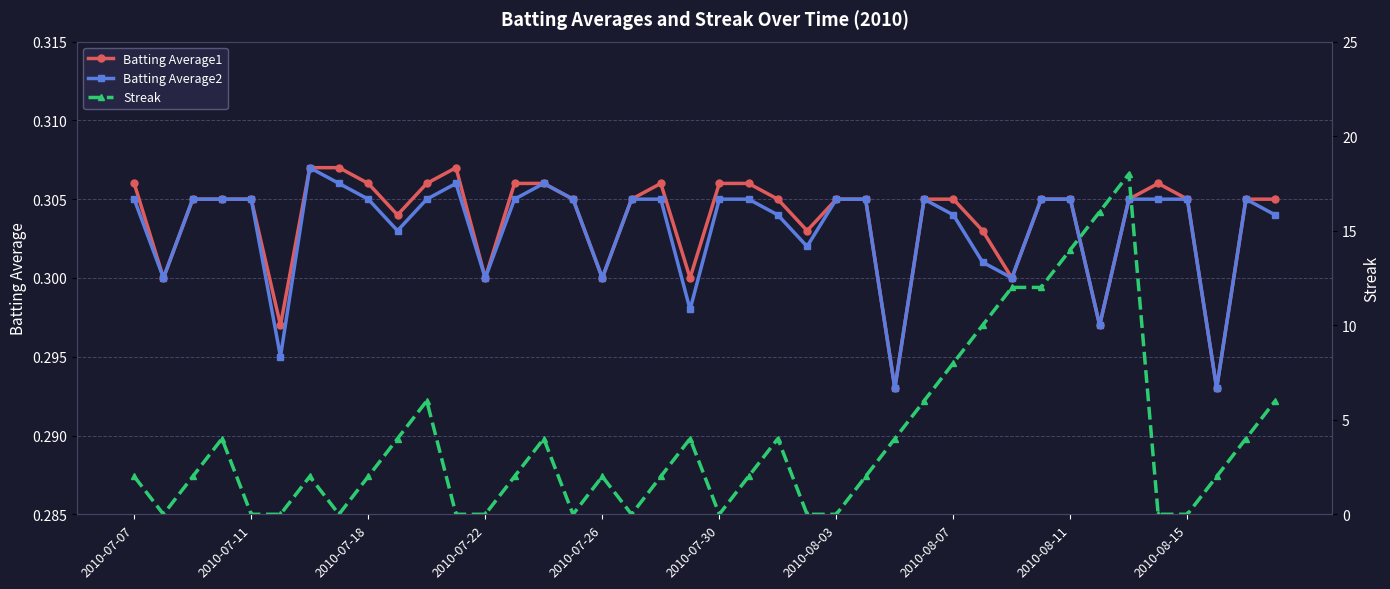

What is the greatest value displayed?

18.0